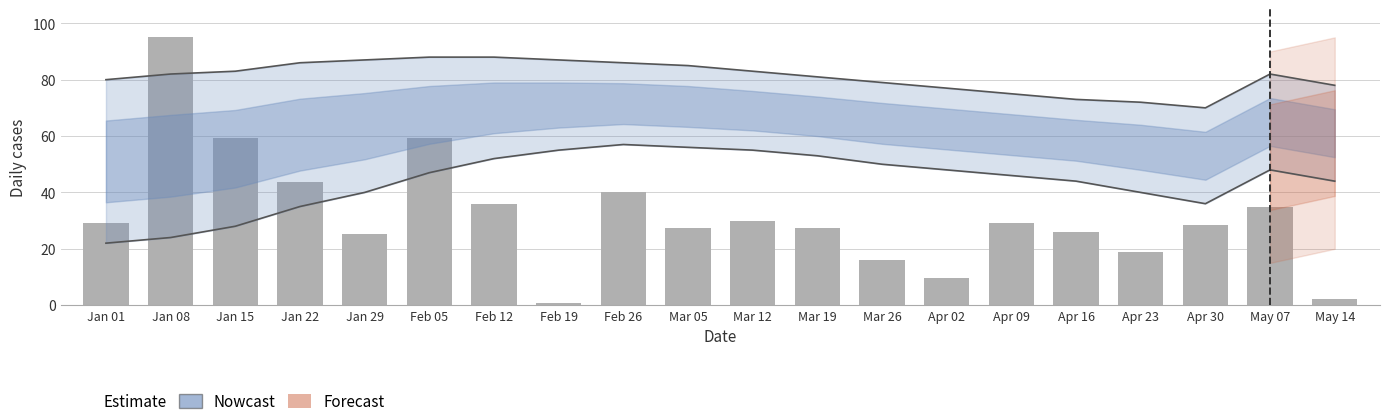

The value at Mar 19 is 43.1. True or false?

False